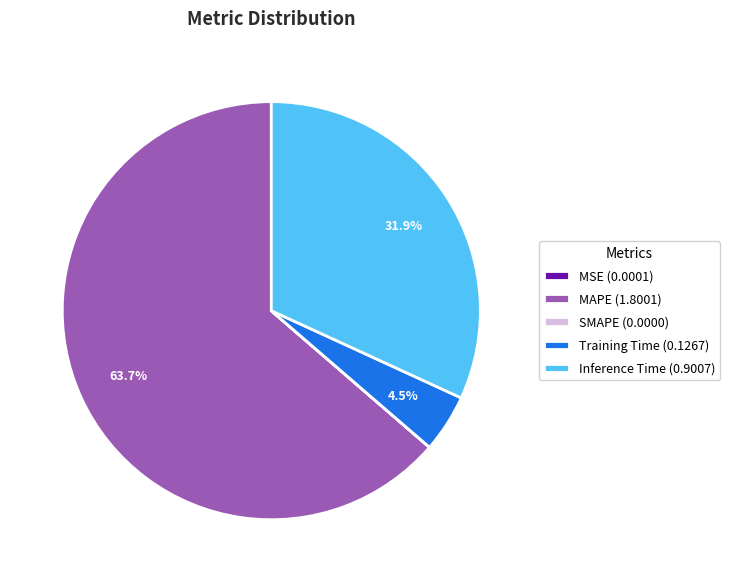

Is there a majority slice in this chart?

Yes